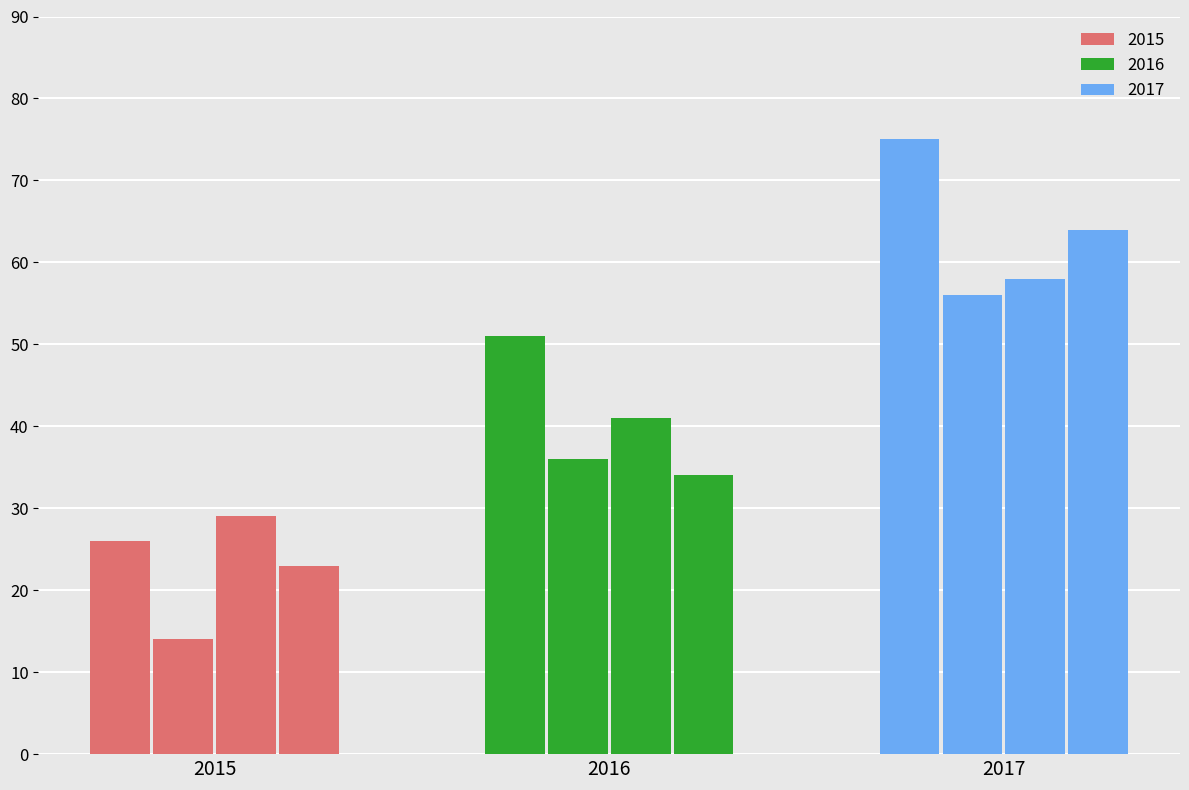

Is it true that 2016 no_arrest_made equals 89 at October?

False